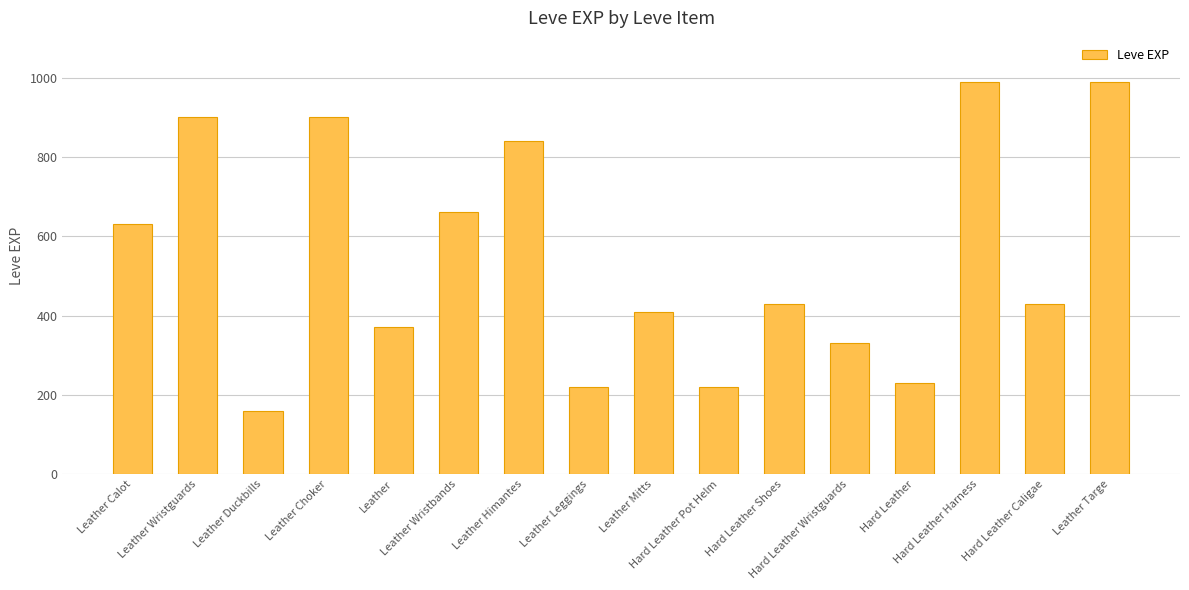

How many distinct data groups are displayed?

1